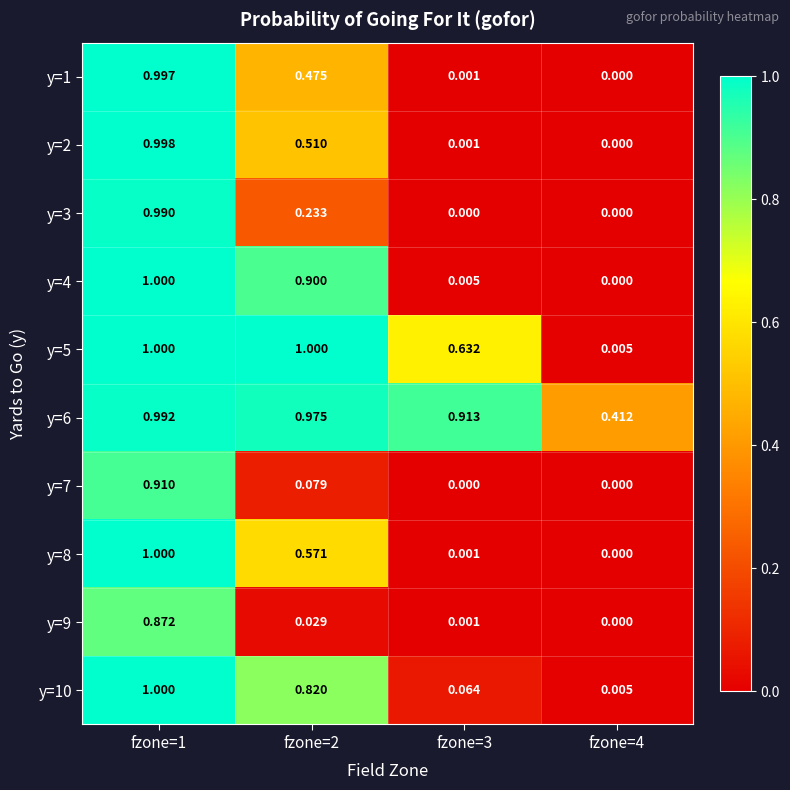

Is the value of y=7 at fzone=1 greater than the value of y=4 at fzone=3?

Yes